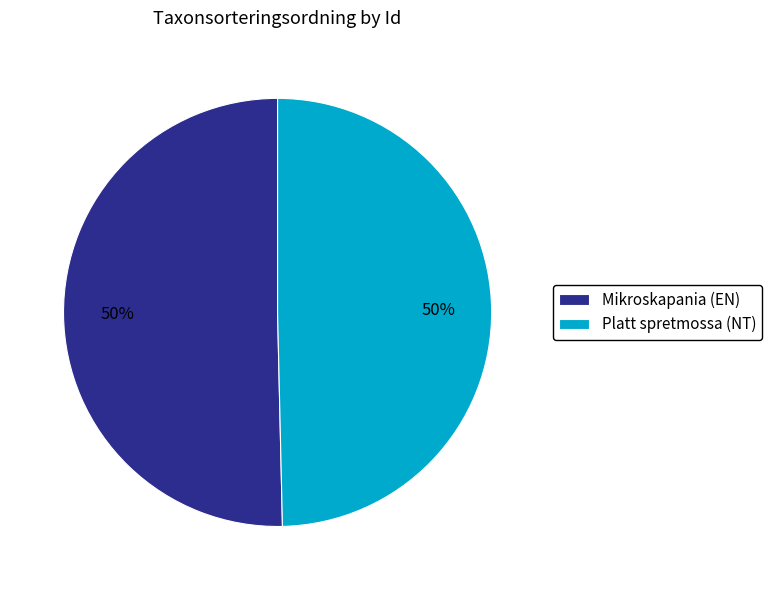

The Platt spretmossa (NT) slice represents 41% of the pie. True or false?

False